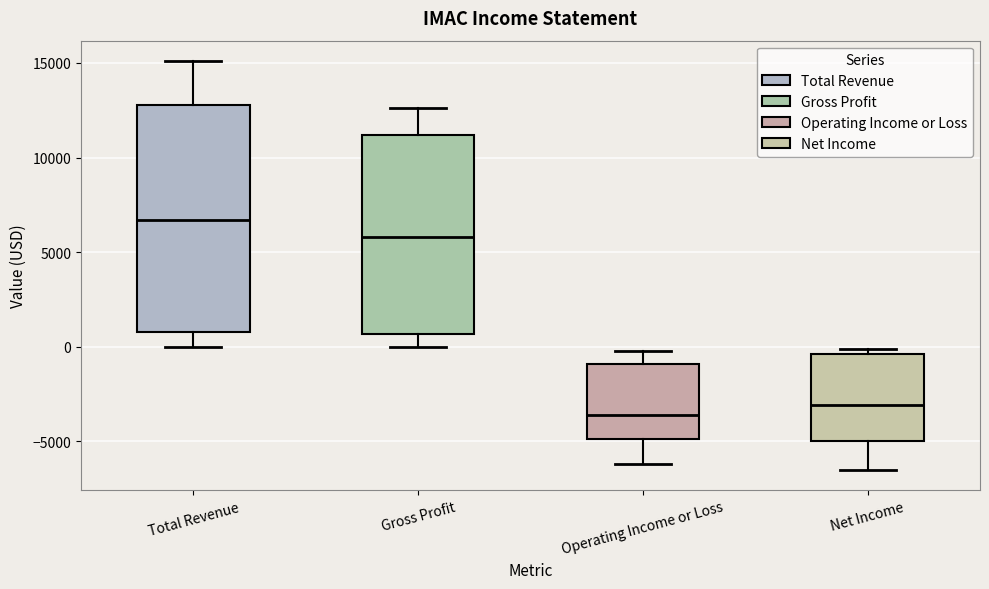

Where does the lower whisker of the box for Total Revenue end on the y-axis? The values are not printed on the chart, so give them approximately, as read against the axis.

0